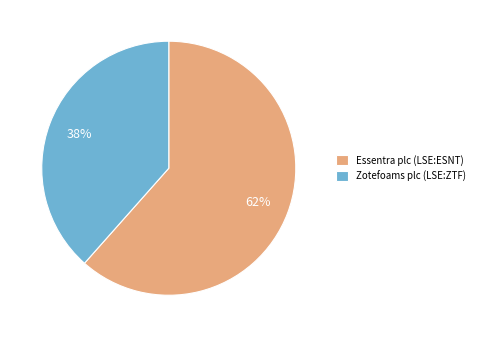

Which category has the biggest portion of the pie?

Essentra plc (LSE:ESNT)